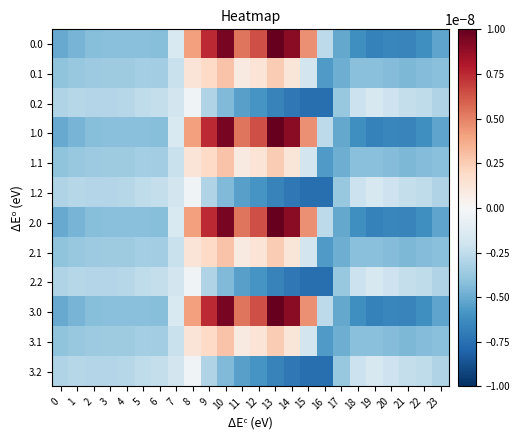

Rank the series by their maximum value, from highest to lowest.

0.0, 1.0, 2.0, 3.0, 0.1, 1.1, 2.1, 3.1, 0.2, 1.2, 2.2, 3.2